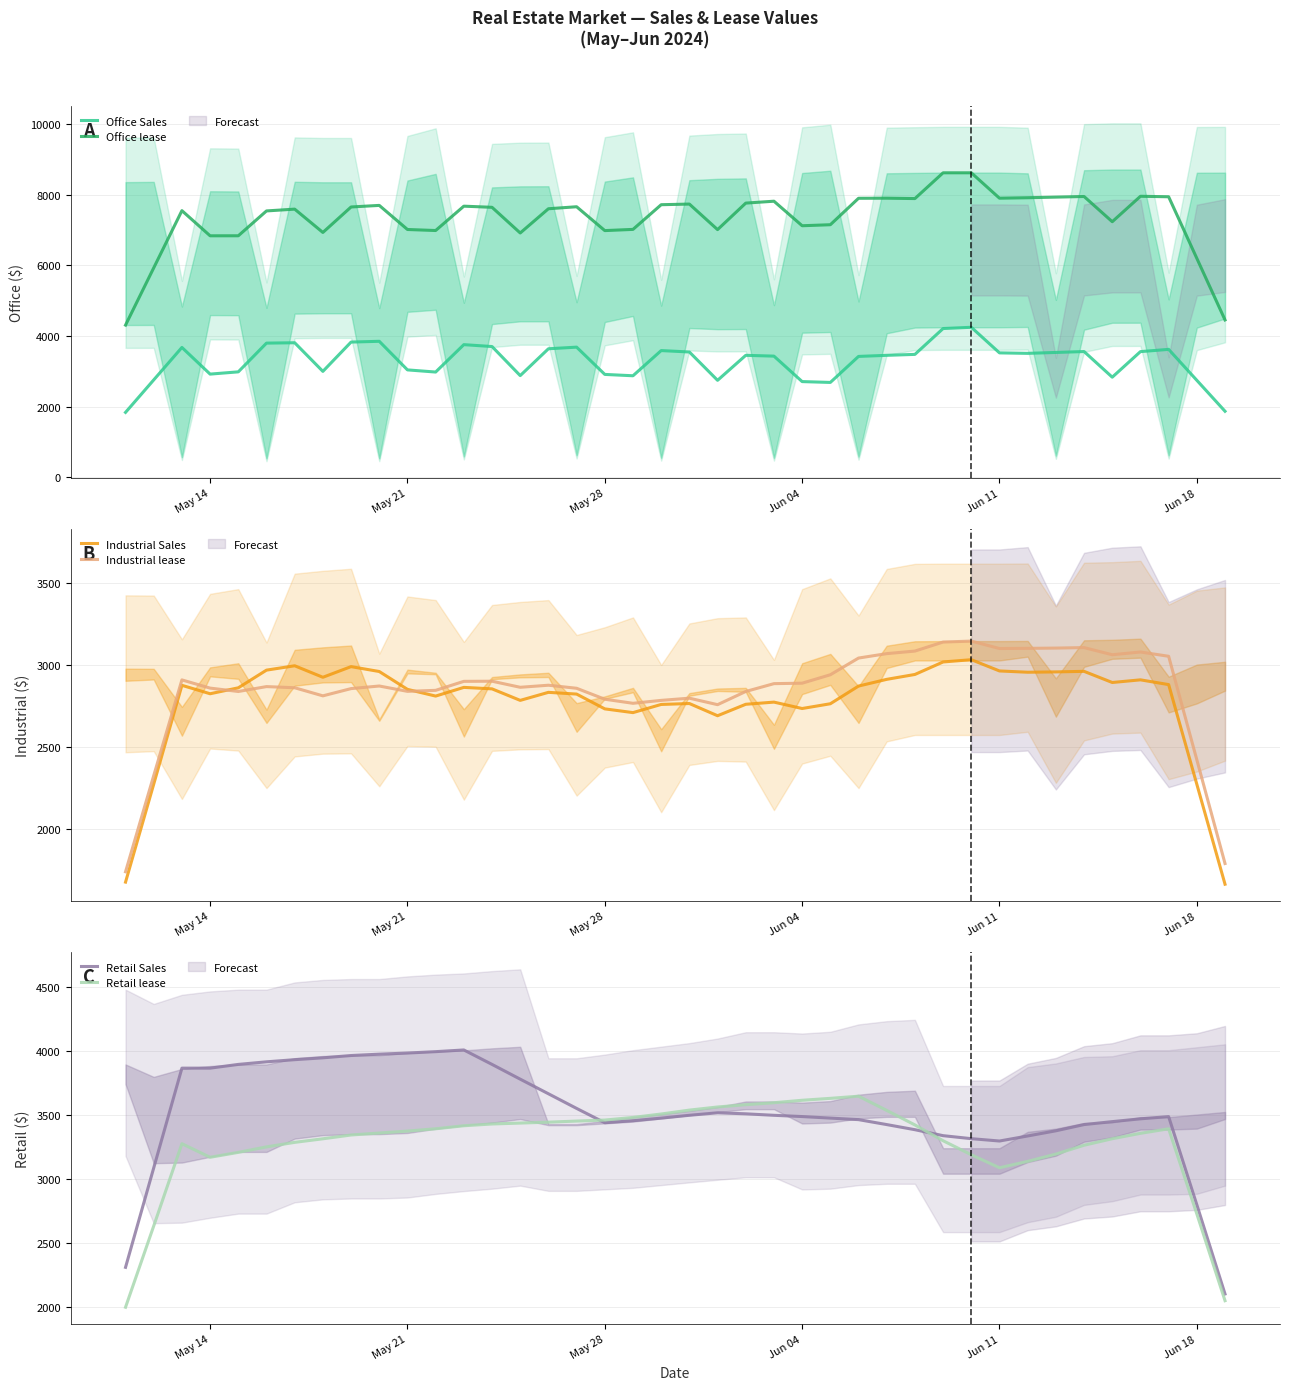

Count the number of categories in the chart.

40